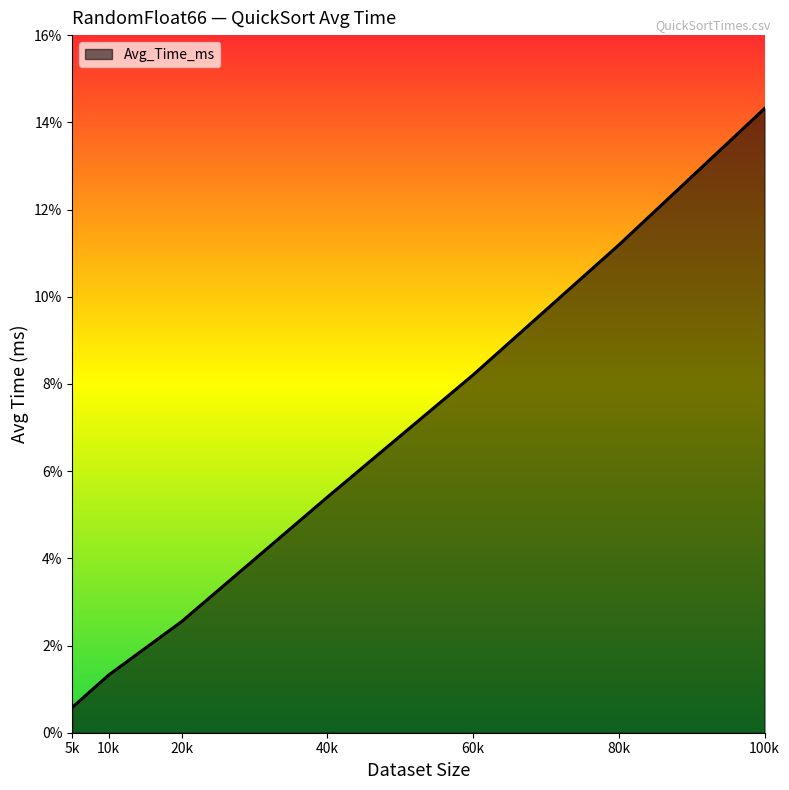

List the labels in order of value, largest first.

100k, 80k, 60k, 40k, 20k, 10k, 5k